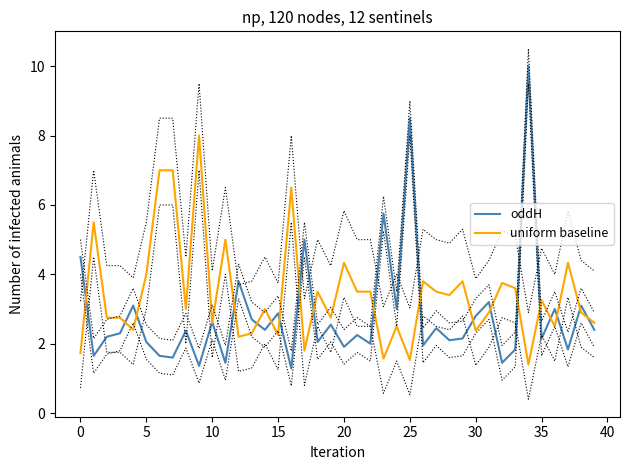

How many distinct data groups are displayed?

2